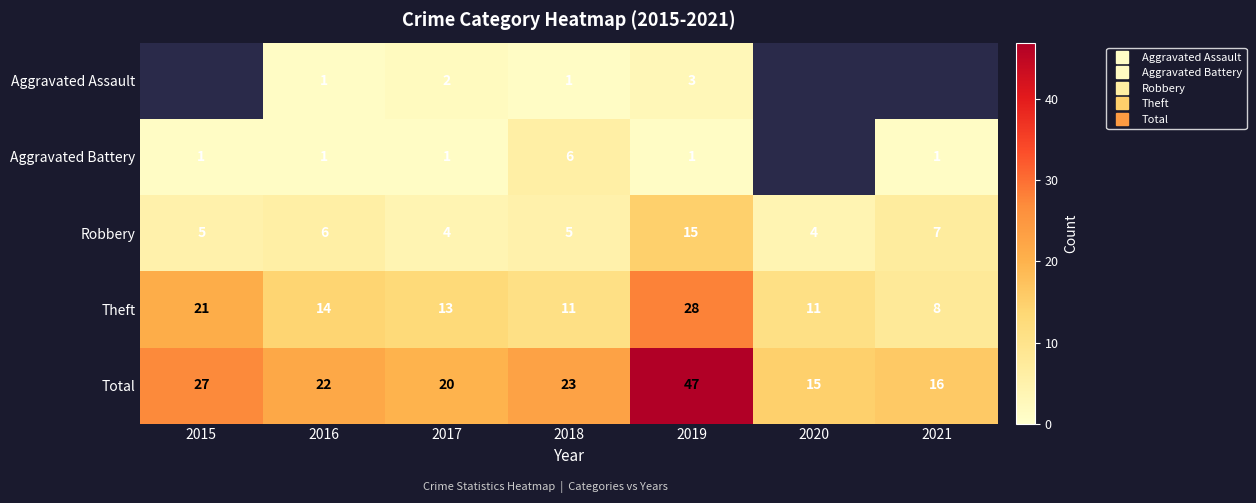

The Theft series shows 12.1 at 2021. True or false?

False